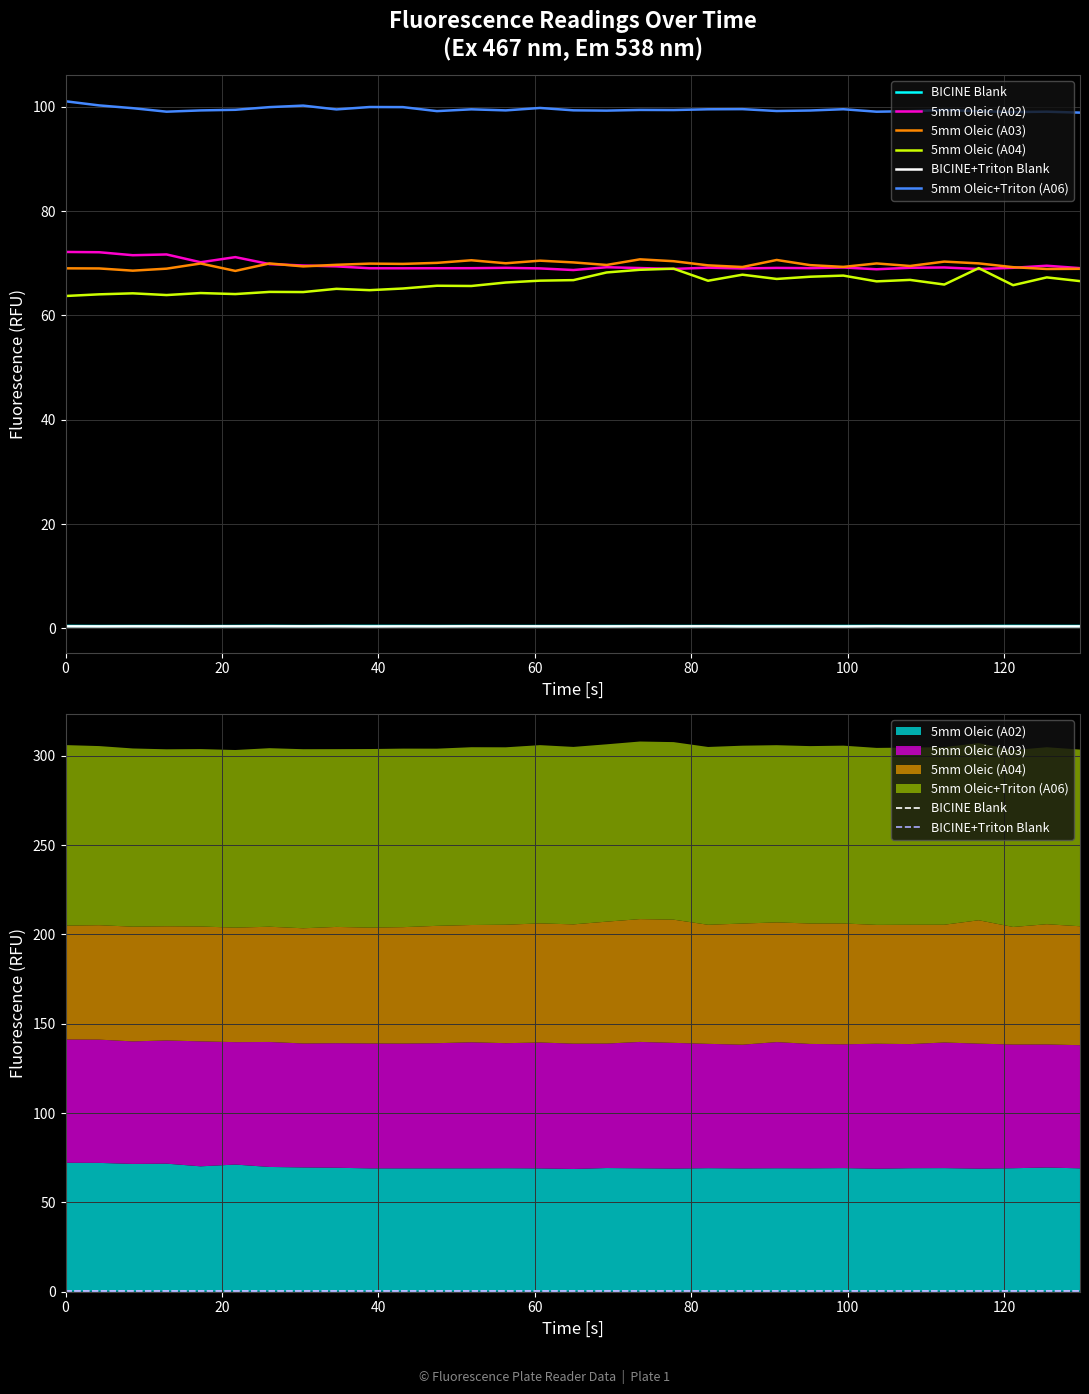

The value of BICINE Blank at 80 is 0.4. True or false?

True